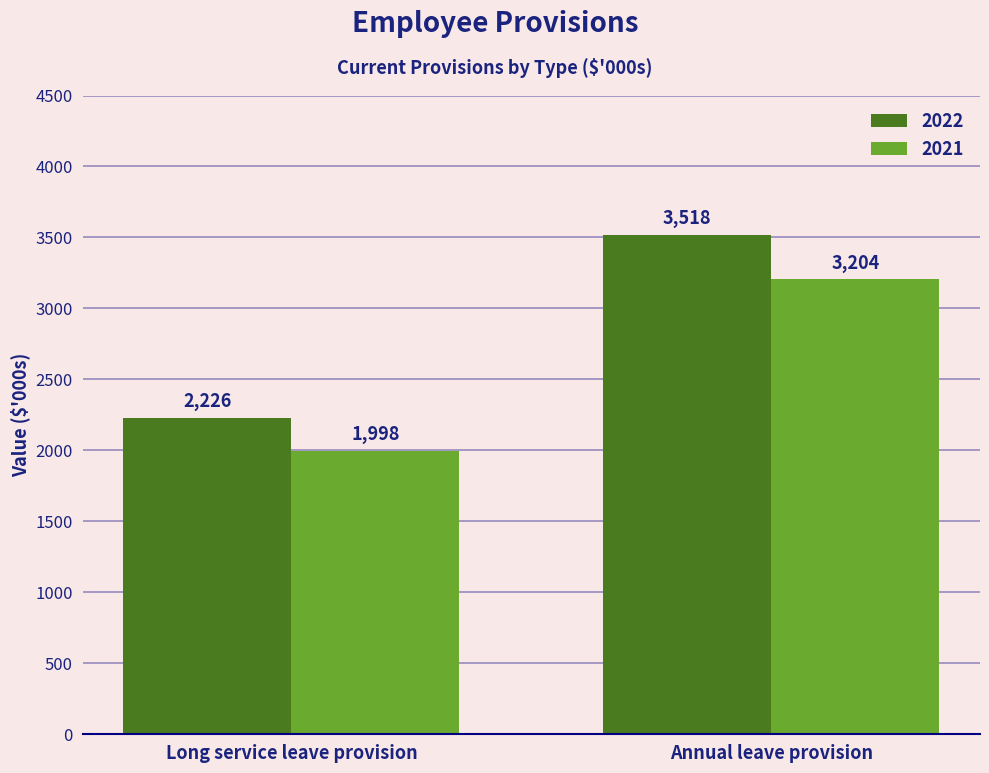

What is the value of the 2021 bar at the 2nd from the left?

3204